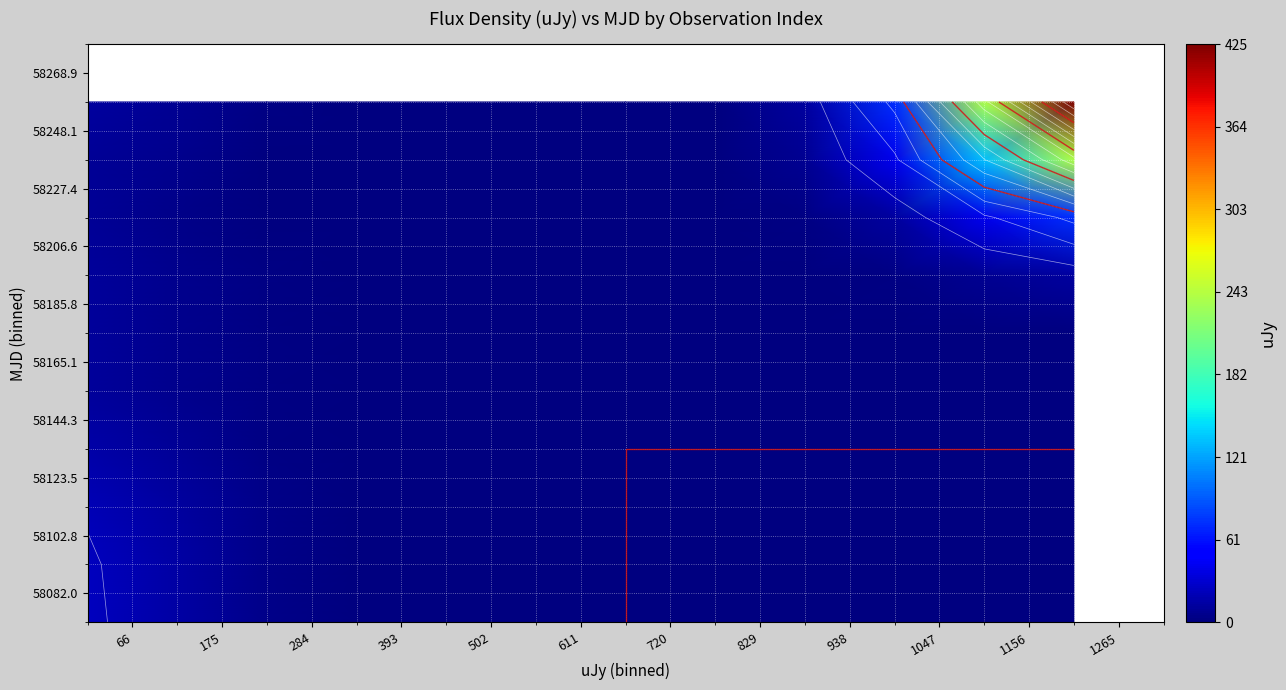

What is the maximum value shown in the chart?

424.6